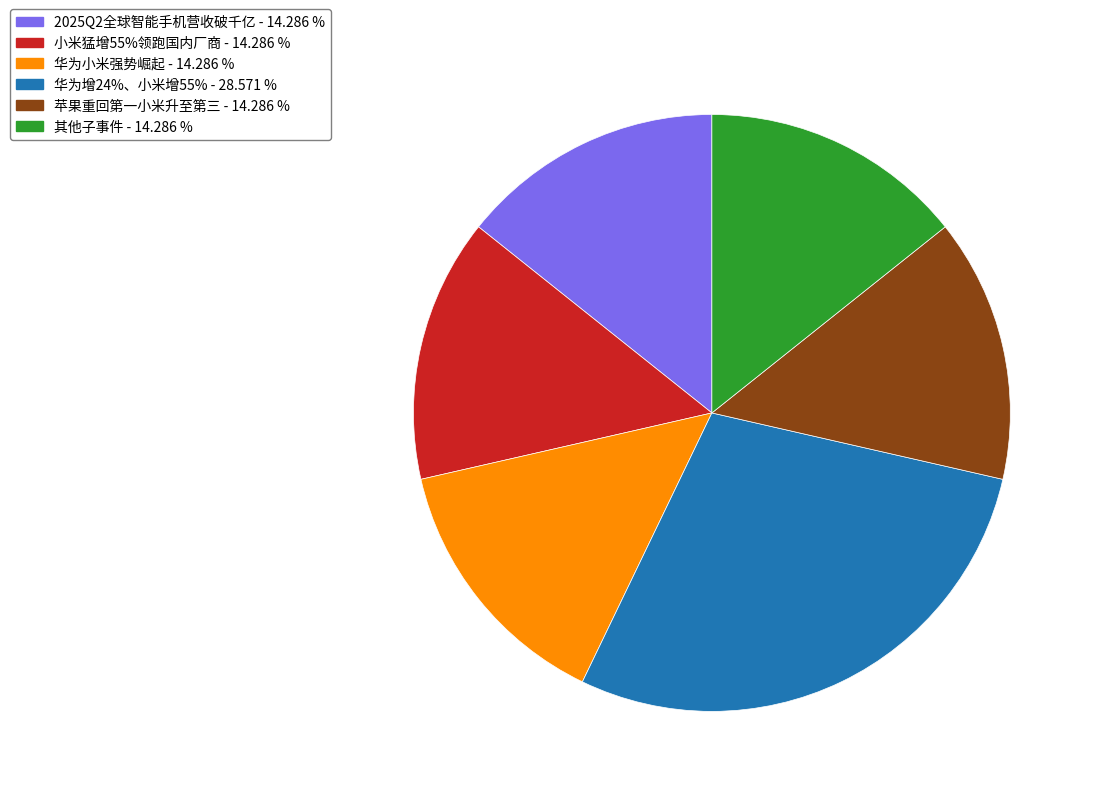

Is the sum of 苹果重回第一小米升至第三 - 14.286 % and 2025Q2全球智能手机营收破千亿 - 14.286 % greater than half?

No